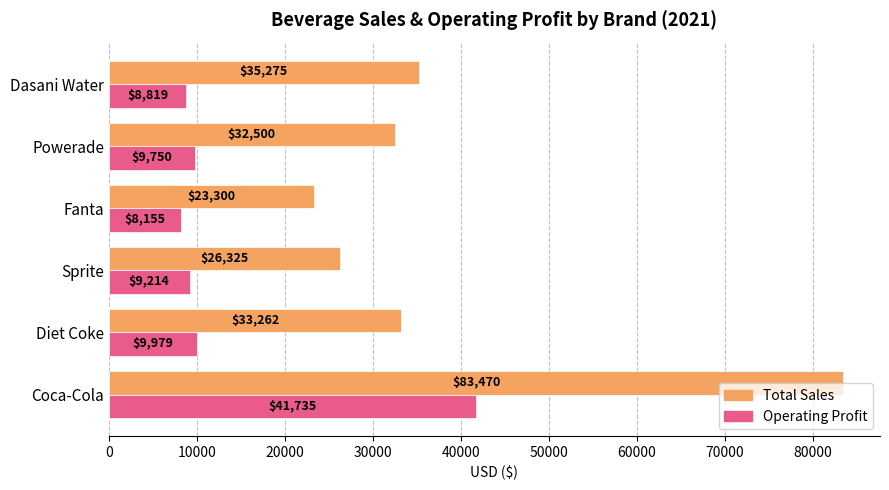

Between Sprite and Dasani Water, which series saw the biggest shift?

Total Sales